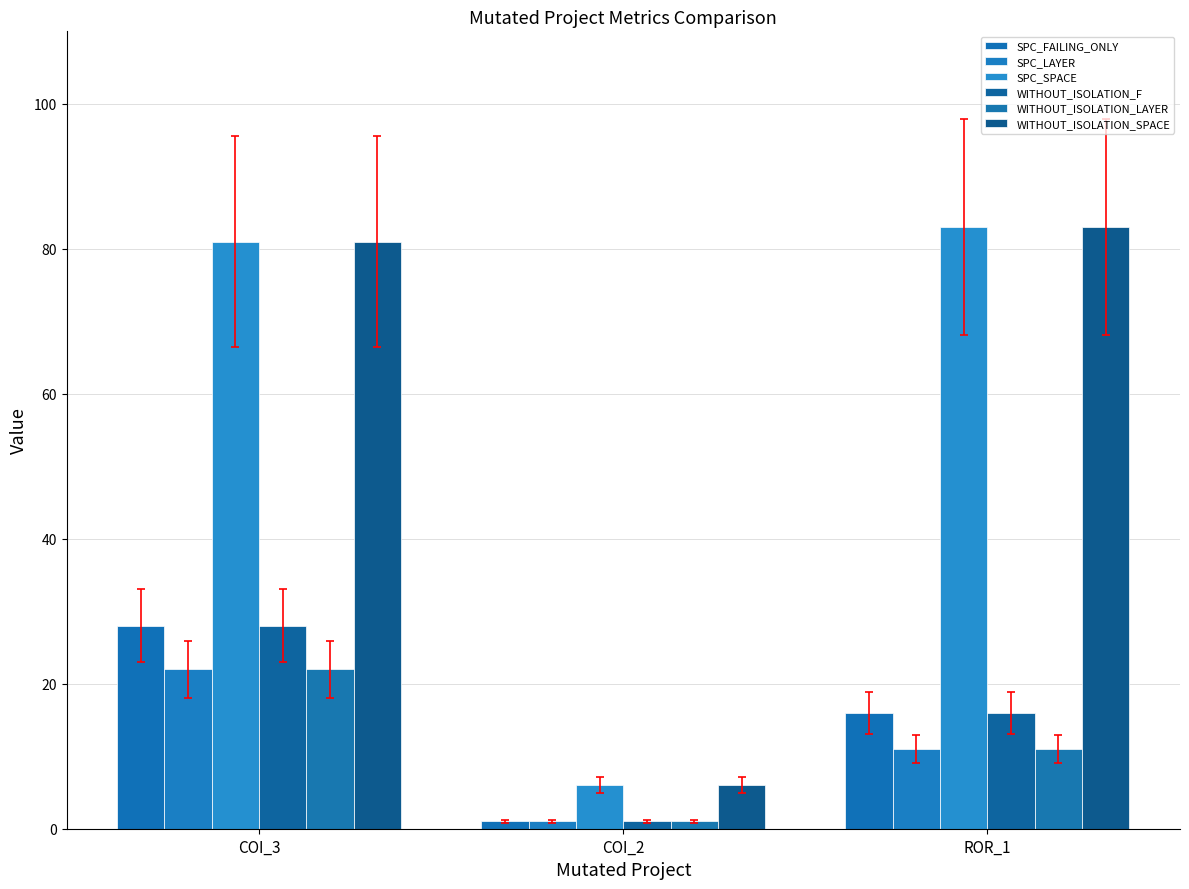

Which series has the largest total across all categories?

SPC_SPACE